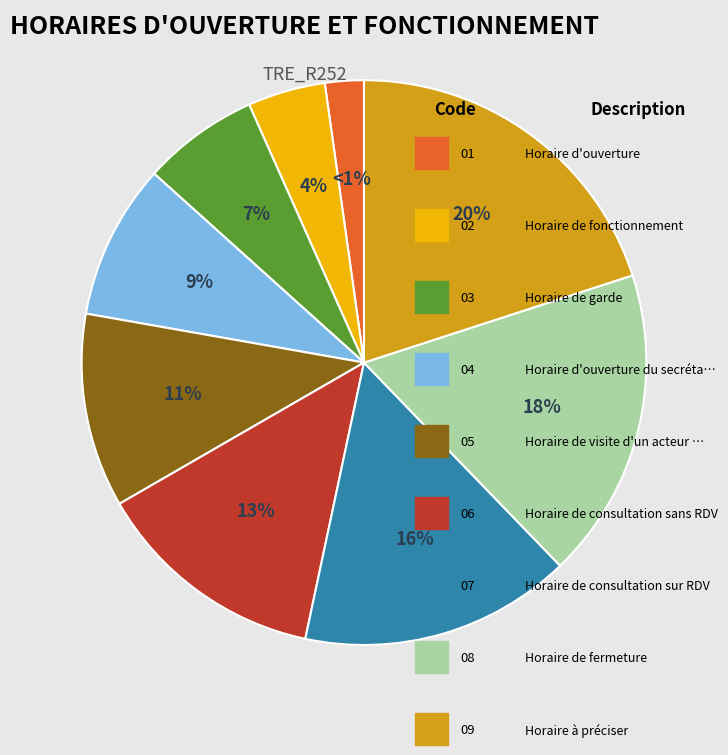

Which slice is the smallest?

Horaire d'ouverture